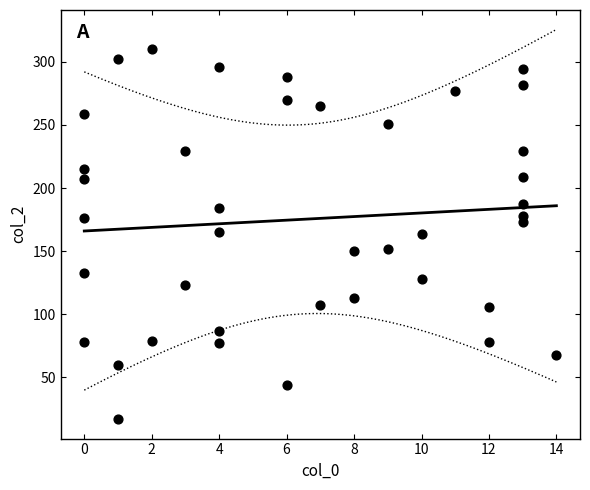

What is the range of X values (max minus min)?

14